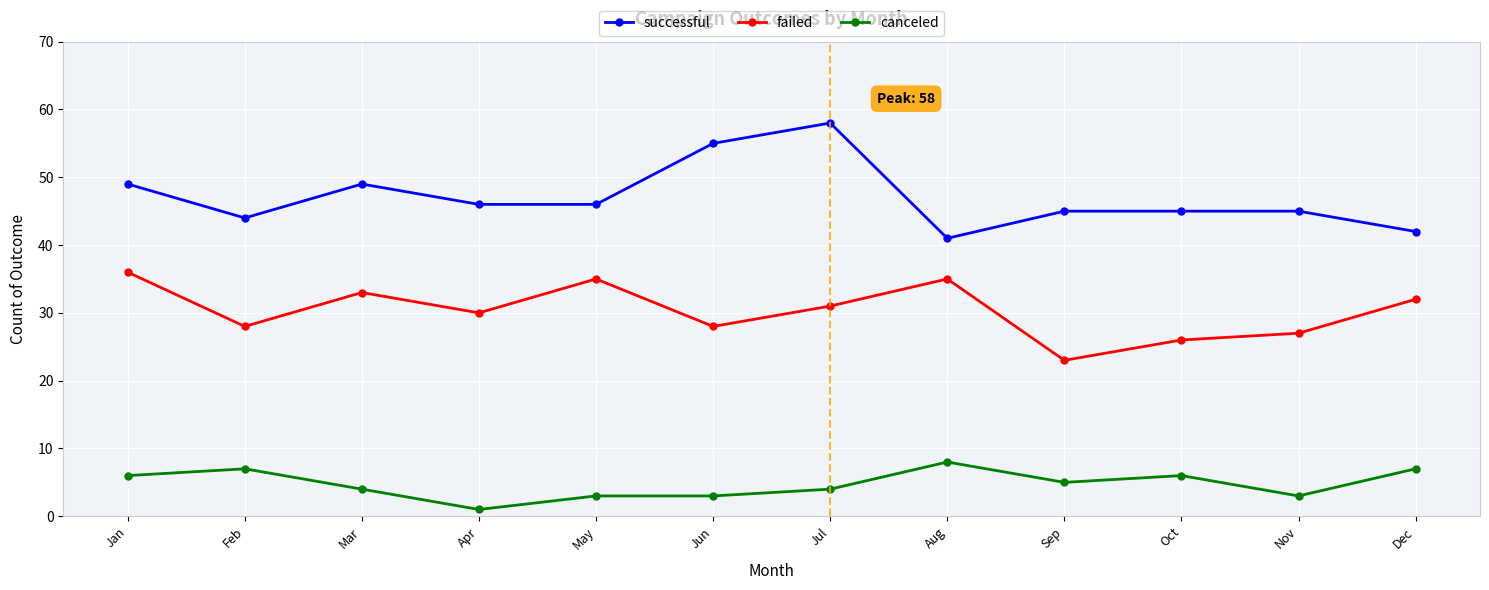

What is the sum of the canceled values at Dec and Jun?

10